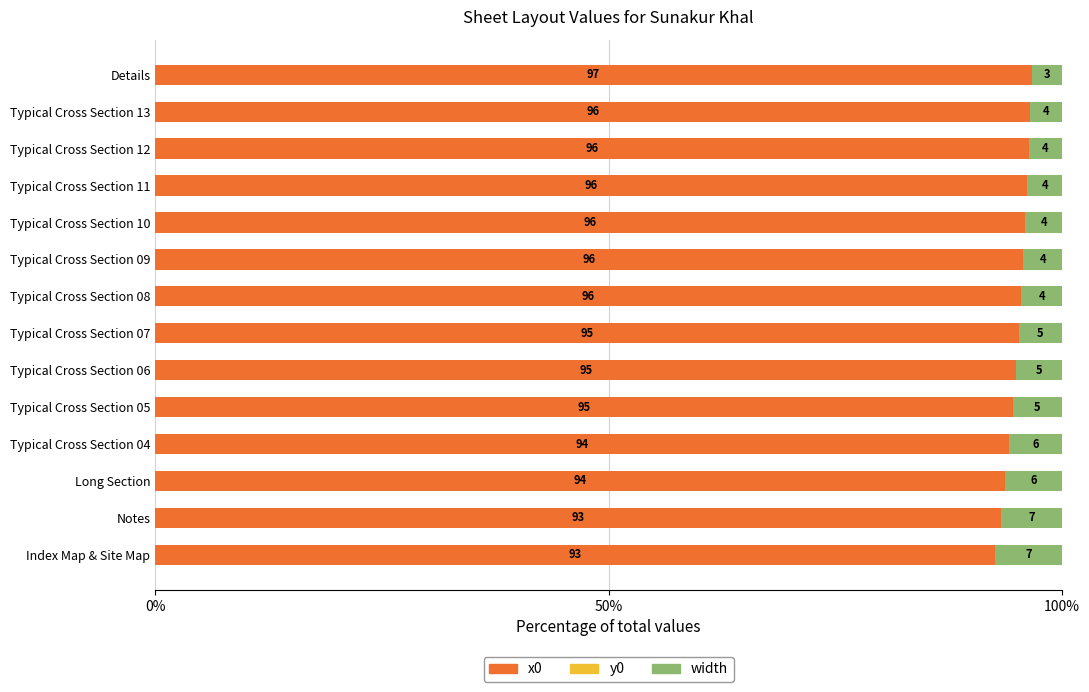

True or false: x0 has a value of 95.7 at Typical Cross Section 09.

True